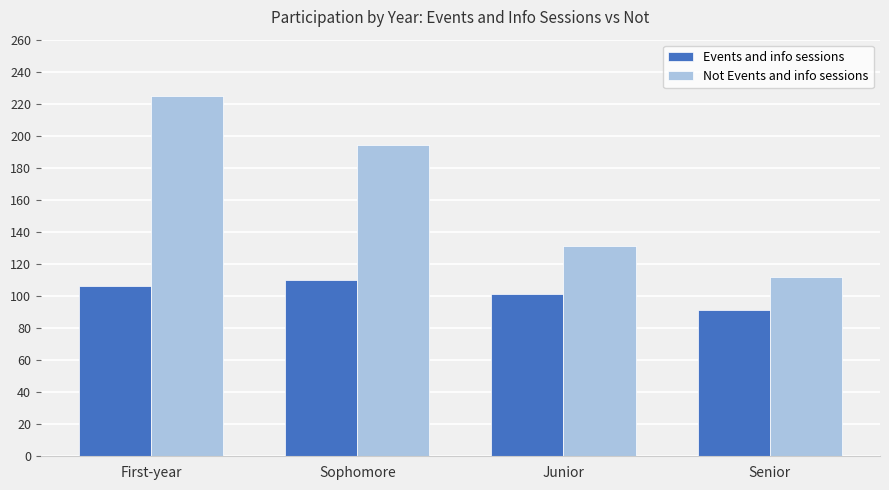

How many data points in Events and info sessions are less than 106?

2